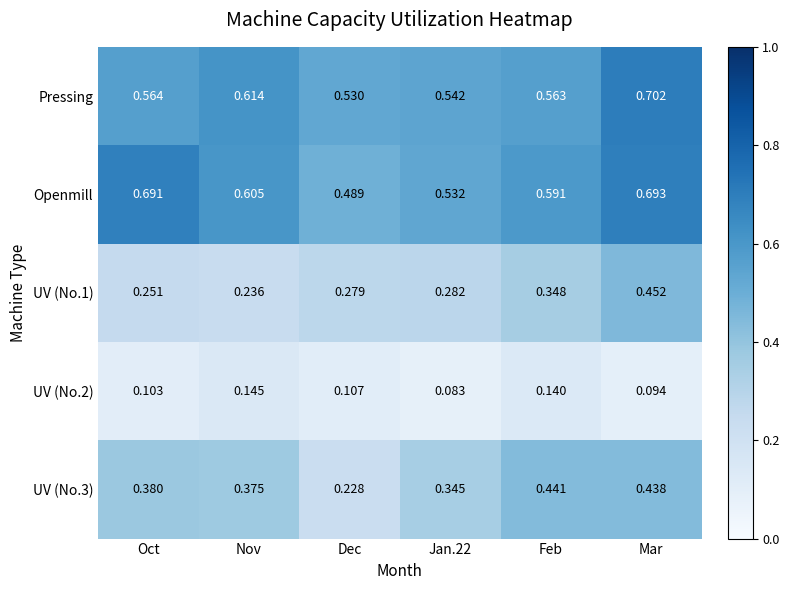

Which series changed the most between Jan.22 and Mar?

UV (No.1)